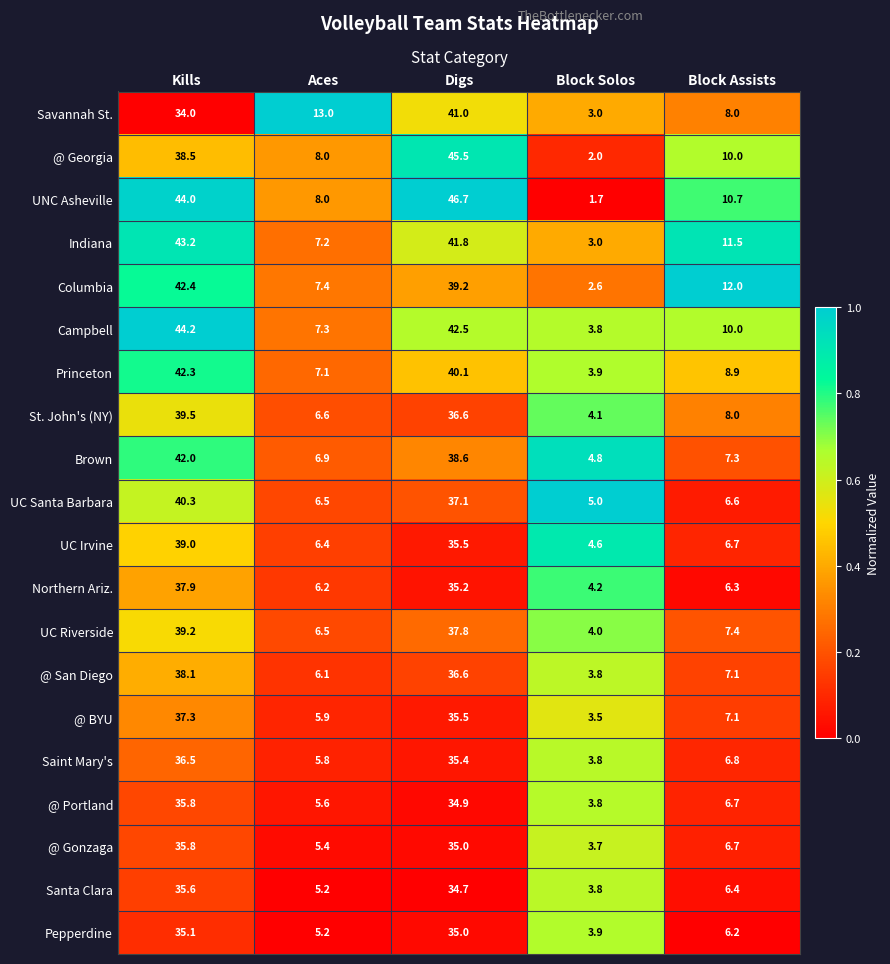

At which category is the sum across all series the highest?

Kills